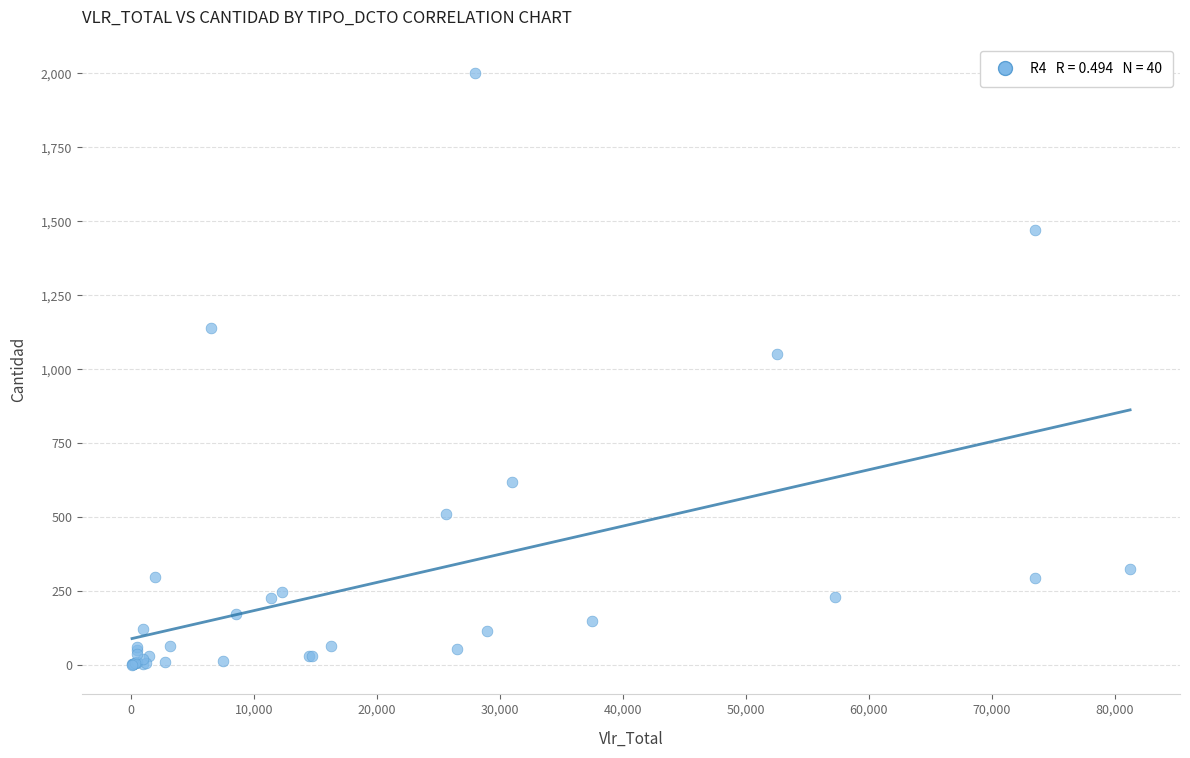

What Y value in the scatter plot is closest to 1000?

1051.0